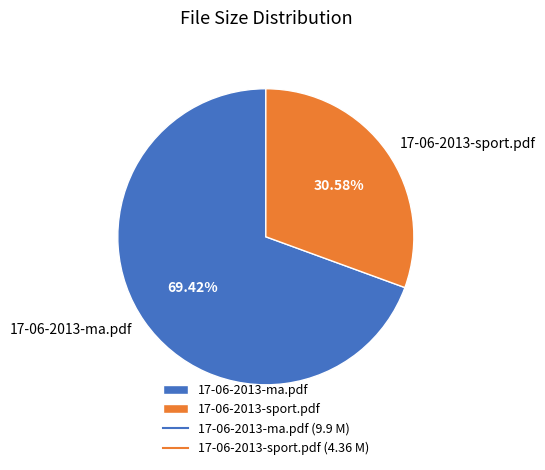

To the nearest percent, what is the combined percentage of 17-06-2013-ma.pdf and 17-06-2013-sport.pdf?

100%